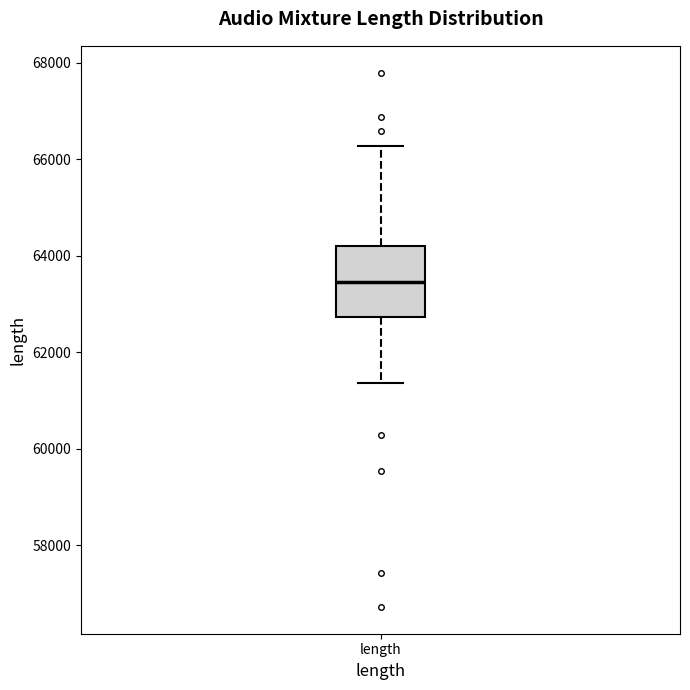

Where does the upper whisker of the box for length end on the y-axis? The values are not printed on the chart, so give them approximately, as read against the axis.

66200